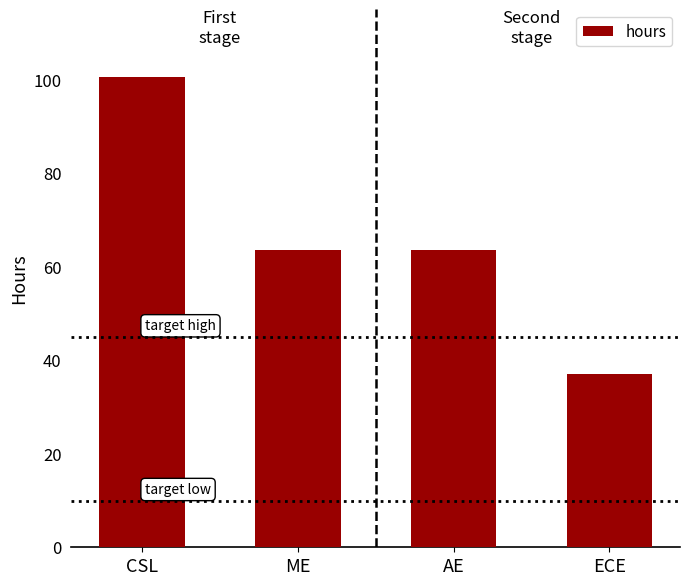

How many values exceed 63?

3